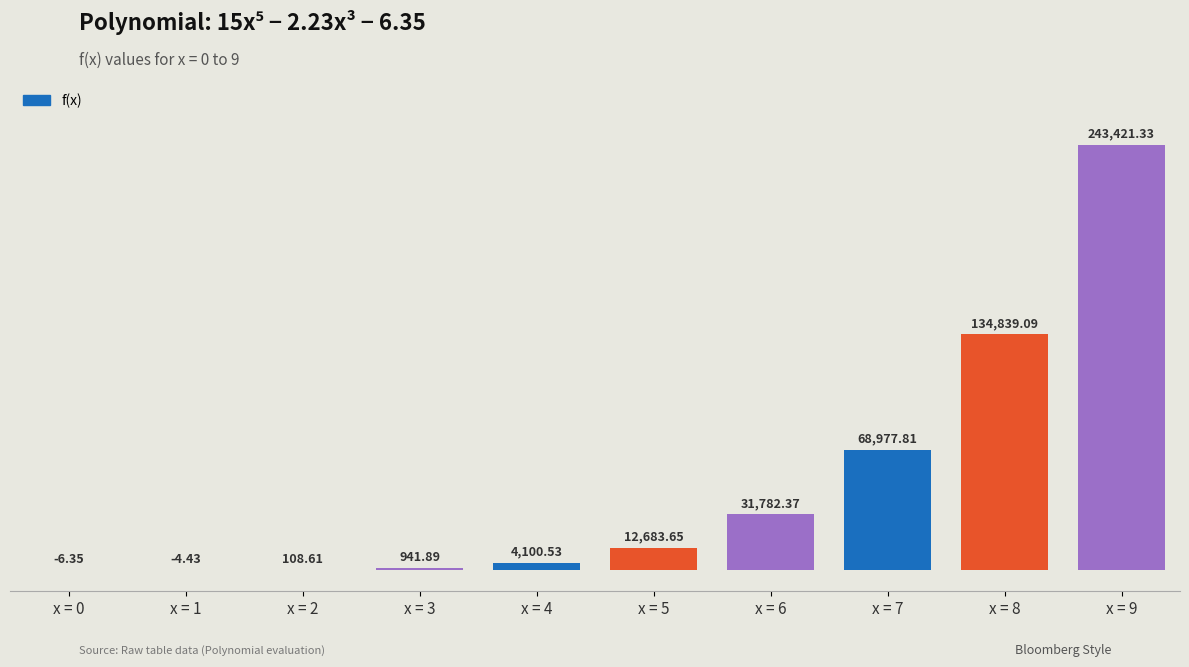

What is the change in value from x = 1 to x = 8?

+134843.5